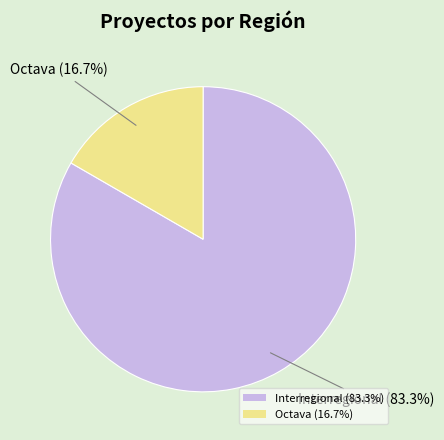

Does Interregional (83.3%) account for over 50% of the chart?

Yes